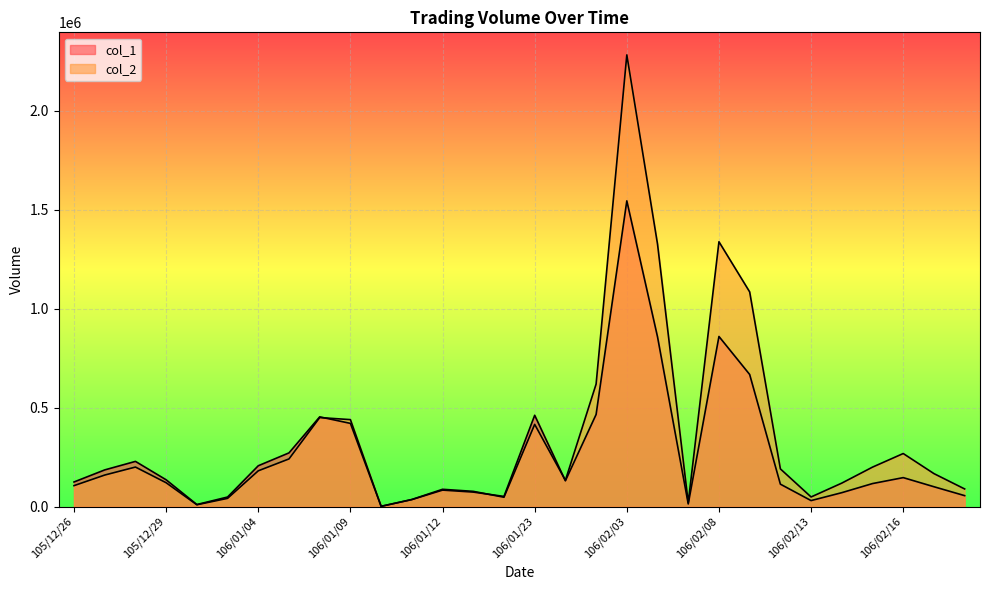

Where do col_1 and col_2 first cross each other?

106/01/06 and 106/01/09